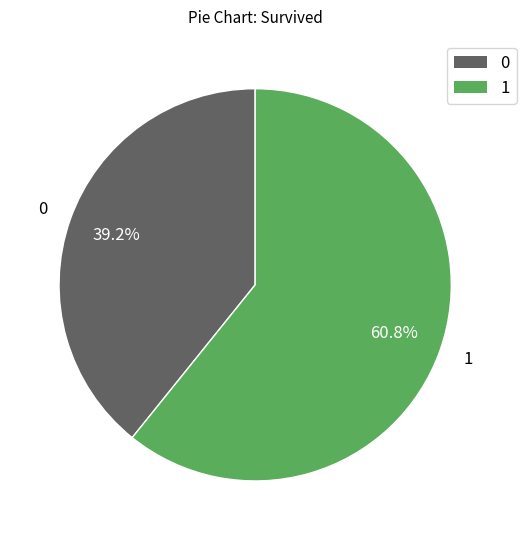

Which has a higher value, 1 or 0?

1